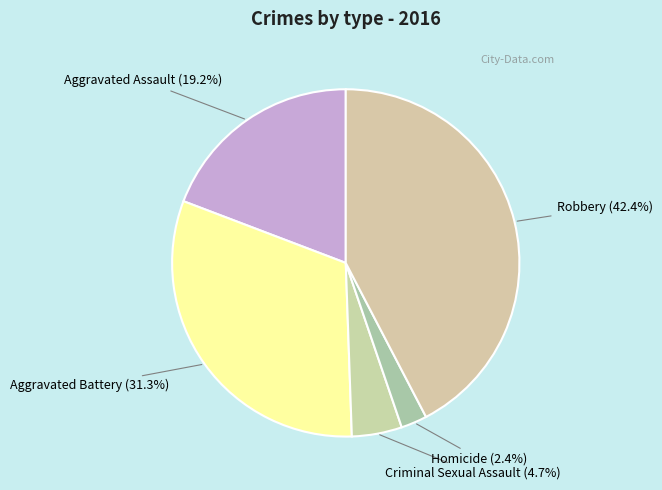

True or false: Aggravated Assault accounts for 28% of the total.

False